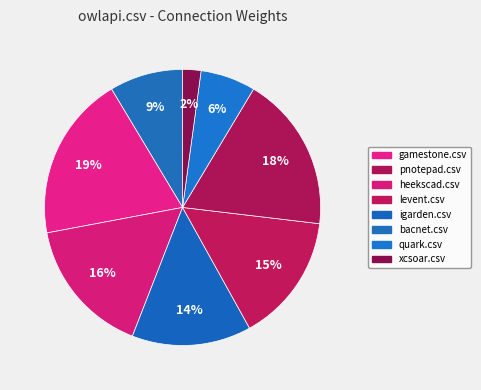

How many segments does this pie chart have?

8